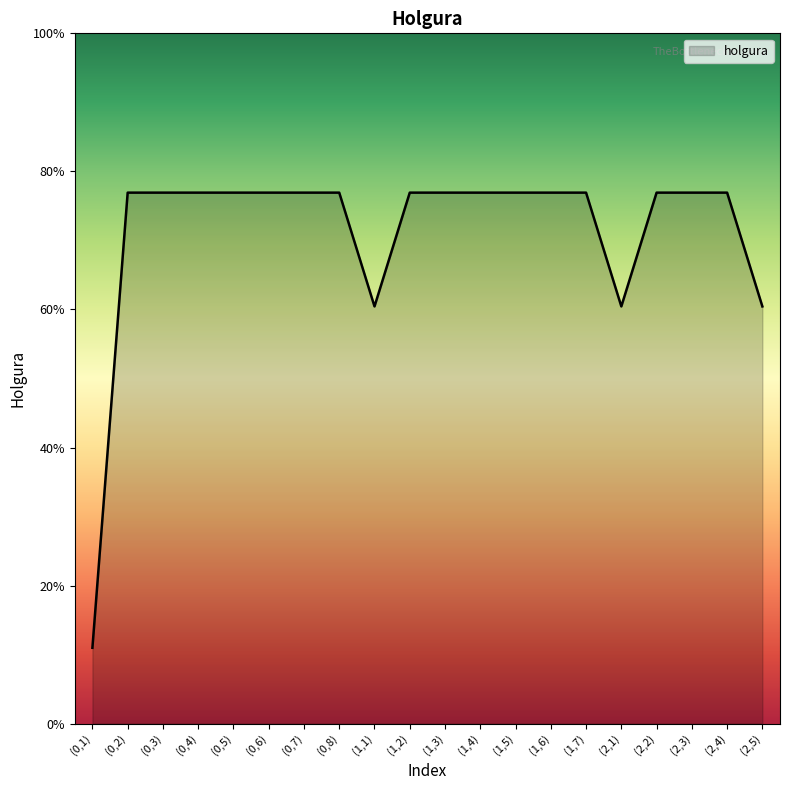

List the labels in order of value, largest first.

(0,2), (0,3), (0,4), (0,5), (0,6), (0,7), (0,8), (1,2), (1,3), (1,4), (1,5), (1,6), (1,7), (2,2), (2,3), (2,4), (1,1), (2,1), (2,5), (0,1)